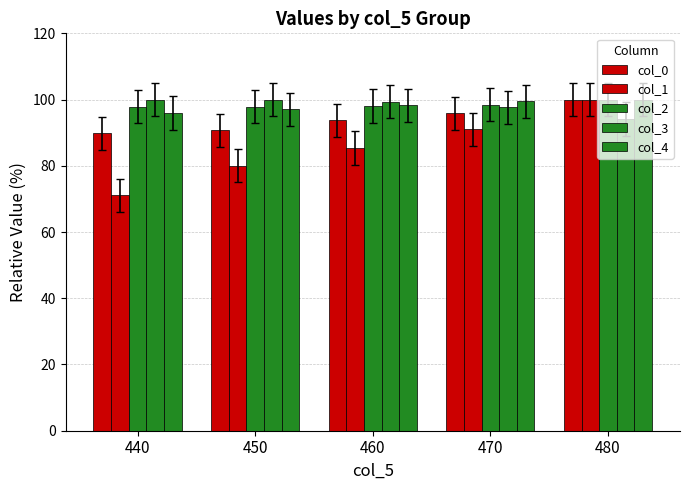

How many values in the col_3 series exceed 99?

3